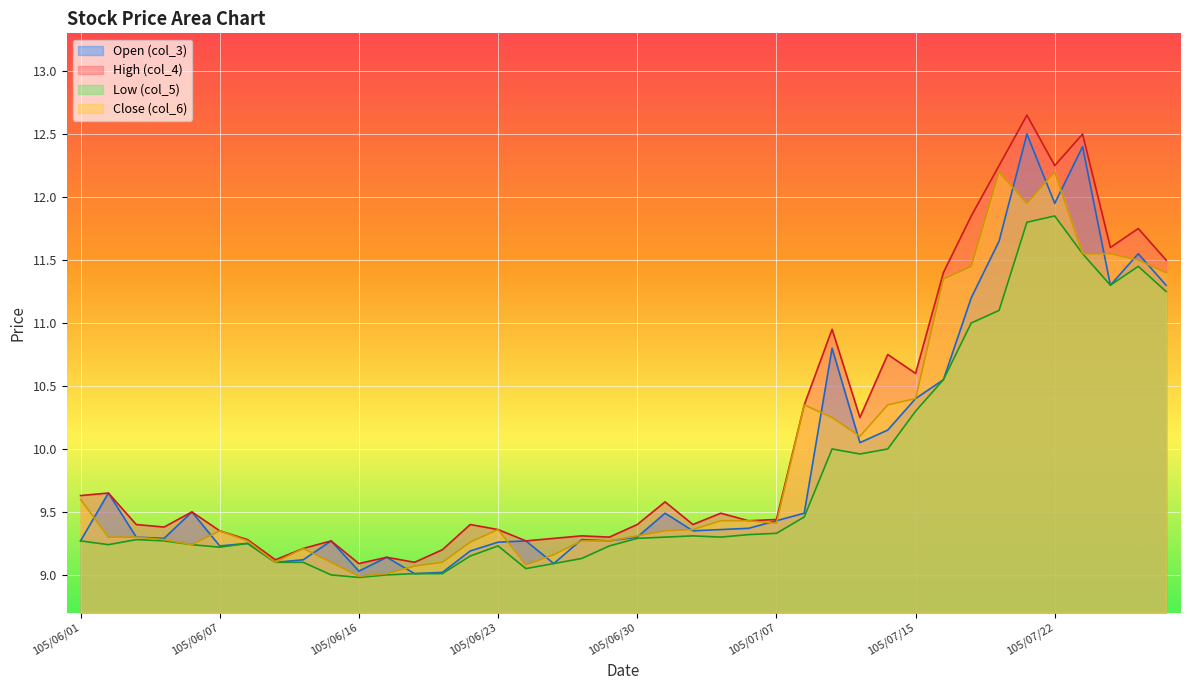

How many values in the Close (col_6) series are below 9?

1